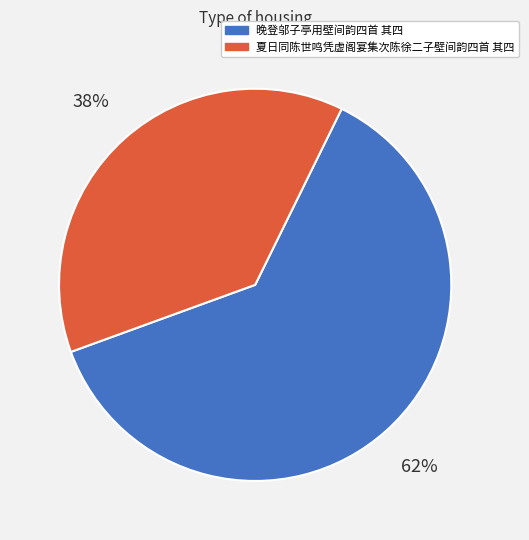

Is 晚登邬子亭用壁间韵四首 其四 the majority of the pie?

Yes